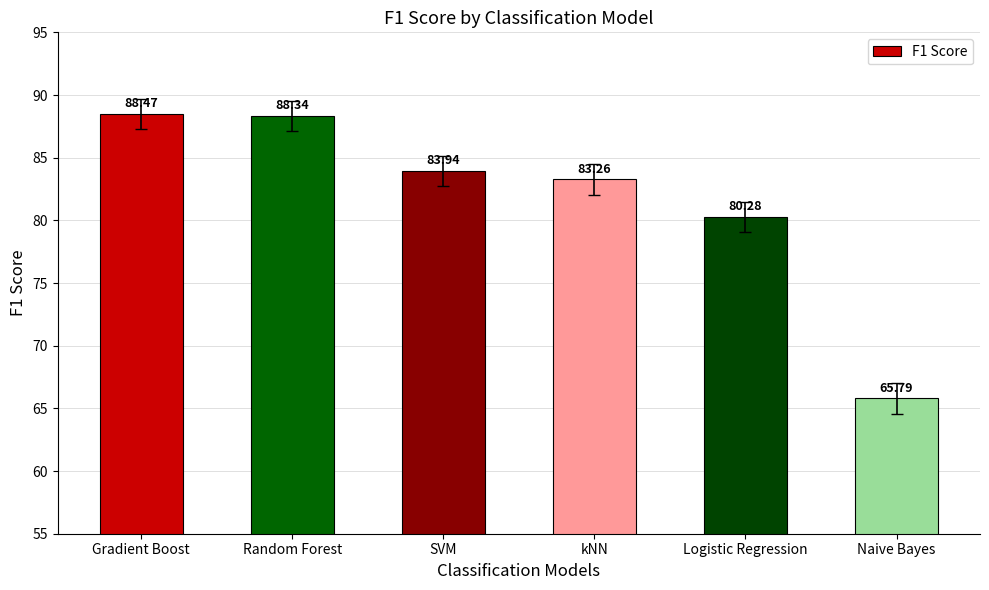

What is the label of the 6th bar from the right?

Gradient Boost